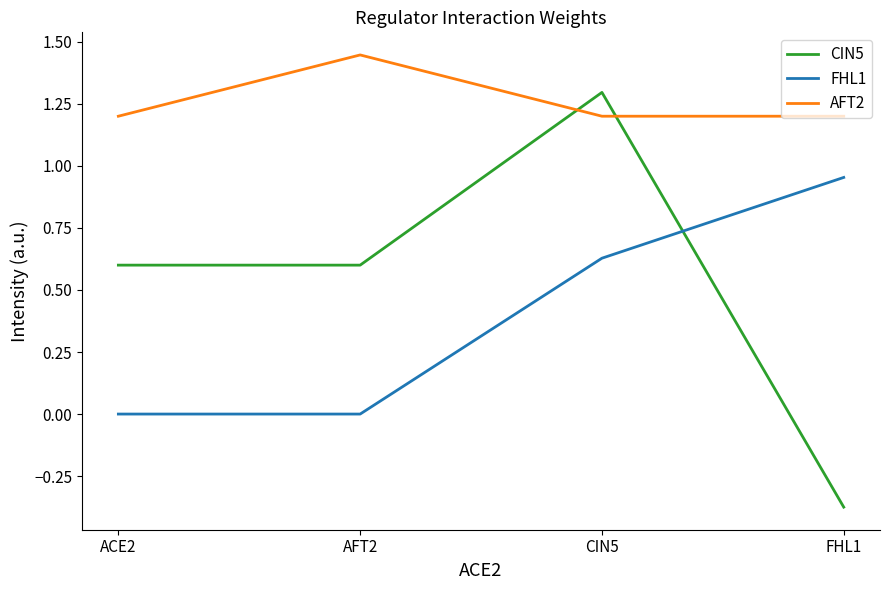

What is the total value across all series at FHL1?

1.8